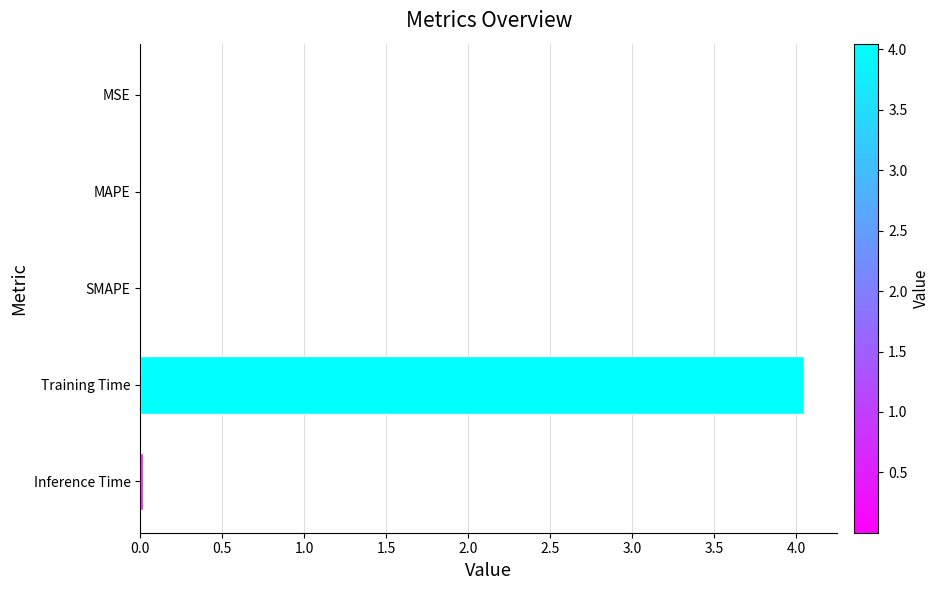

What is the sum of all values?

4.1